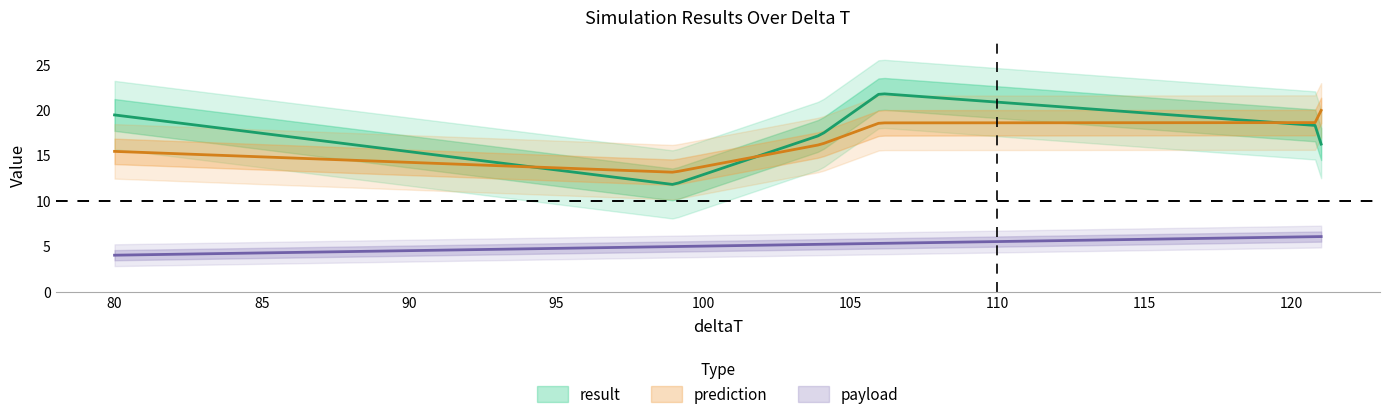

At which category does the chart reach its peak across all series?

106